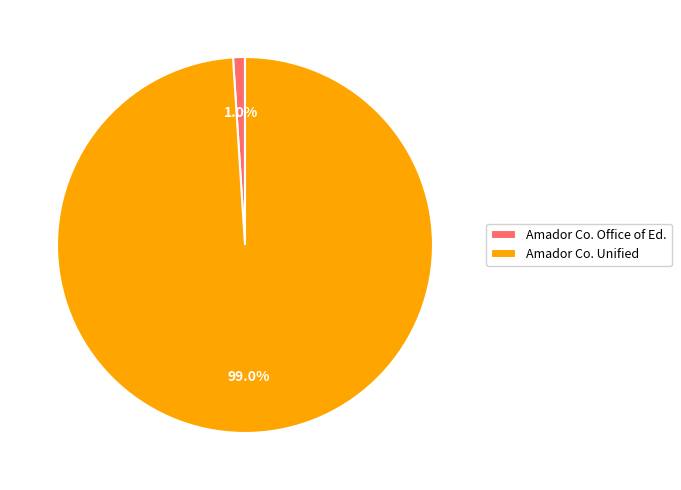

Does Amador Co. Office of Ed. represent more than half of the total?

No